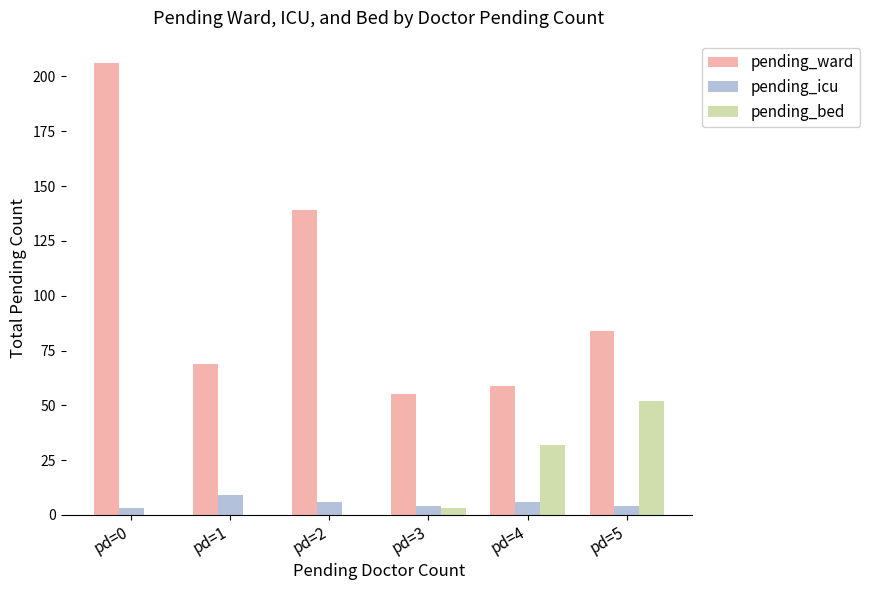

Count the number of categories in the chart.

6